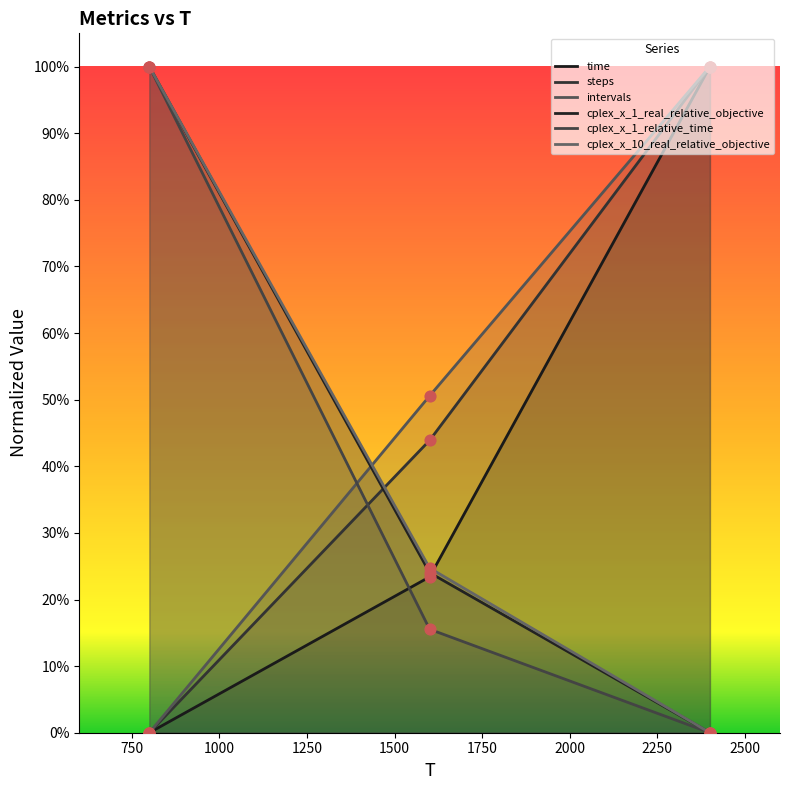

At how many categories does at least one series exceed 0?

3